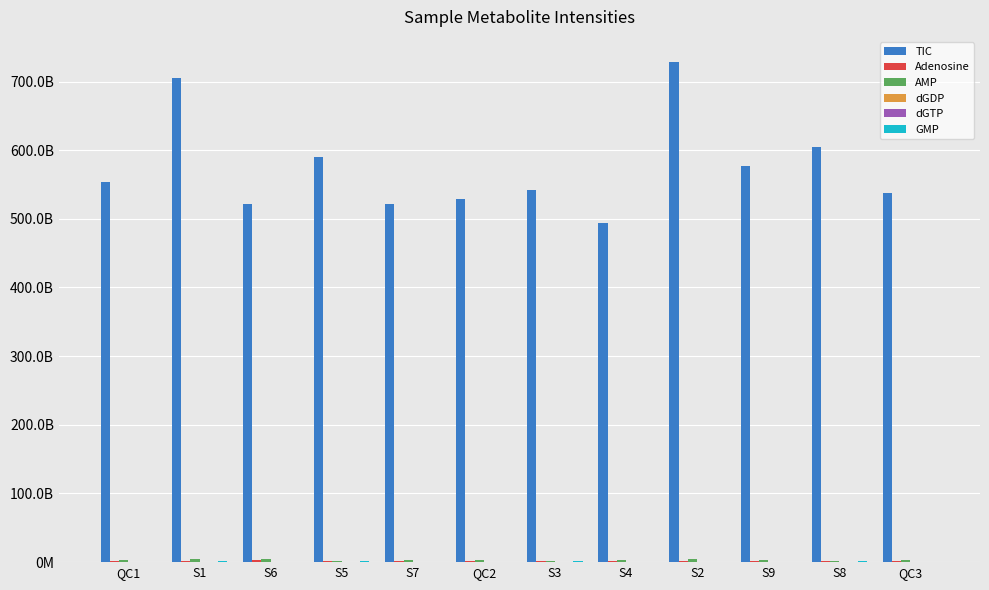

Rank the series by their maximum value, from lowest to highest.

dGTP, dGDP, GMP, Adenosine, AMP, TIC